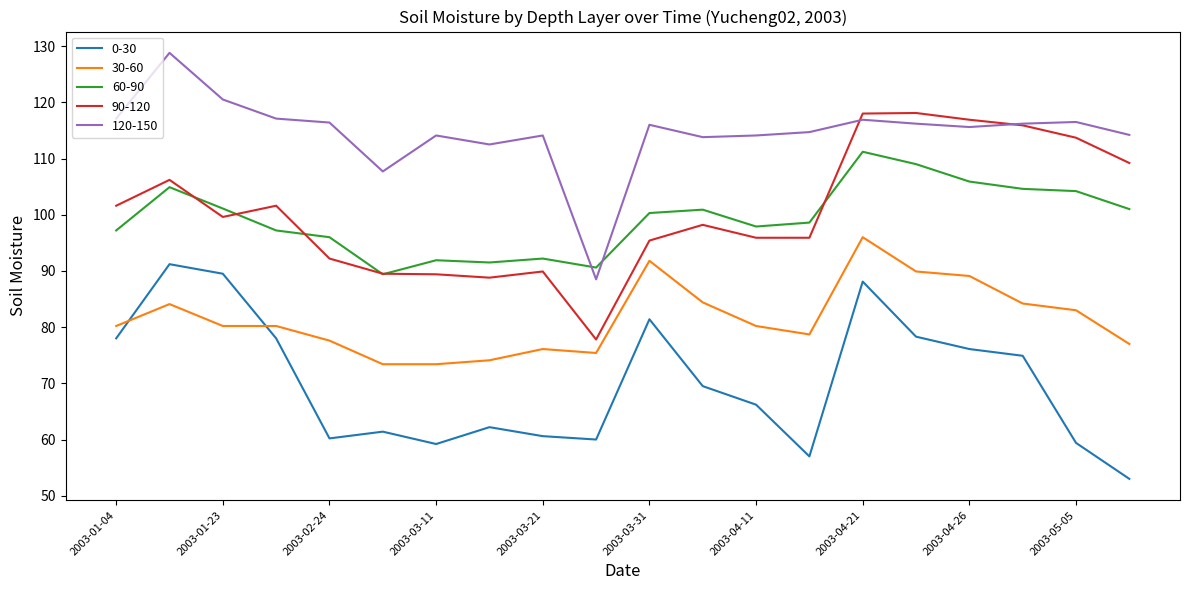

True or false: 90-120 and 30-60 intersect in this chart.

False